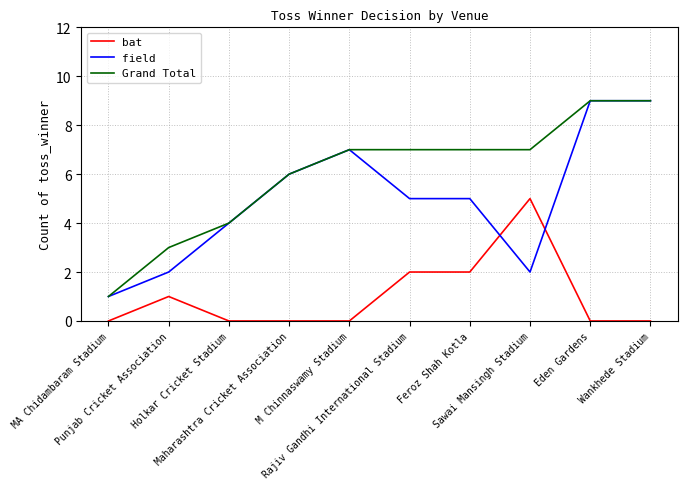

What is the average value of the Grand Total series?

6